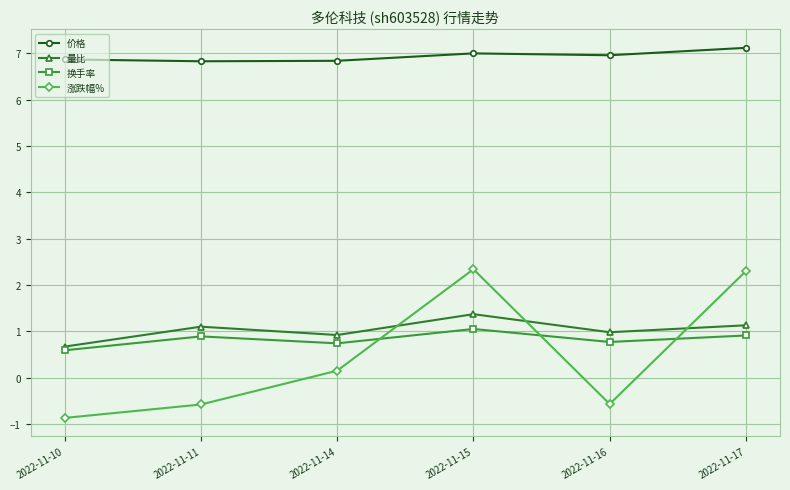

Which series changed the most between 2022-11-11 and 2022-11-14?

涨跌幅%